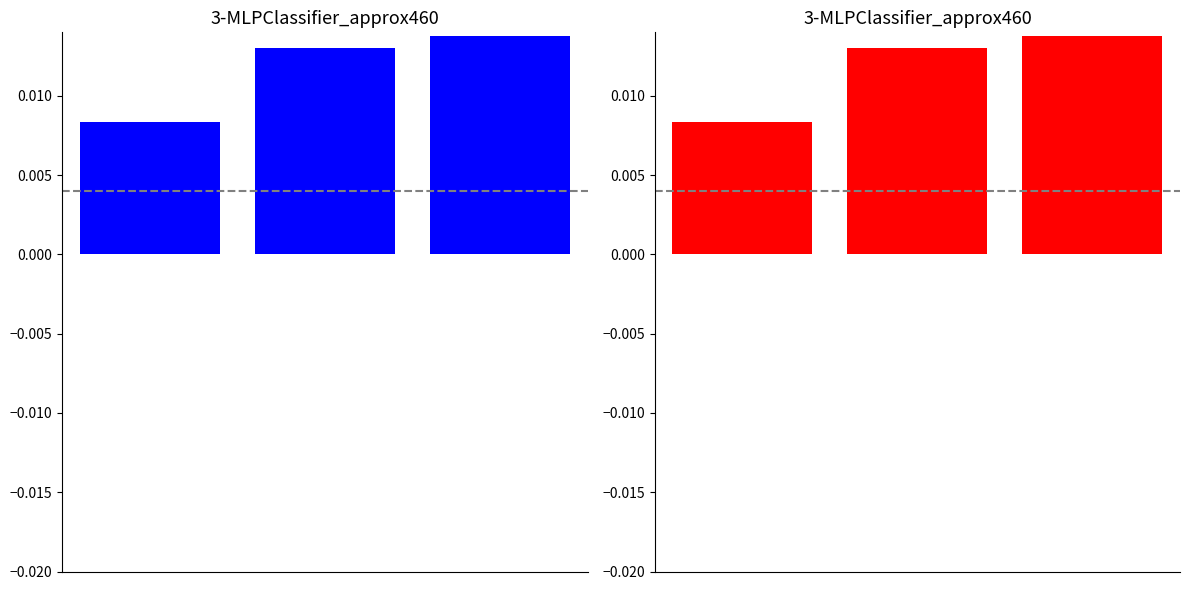

Does the chart contain any negative values?

No